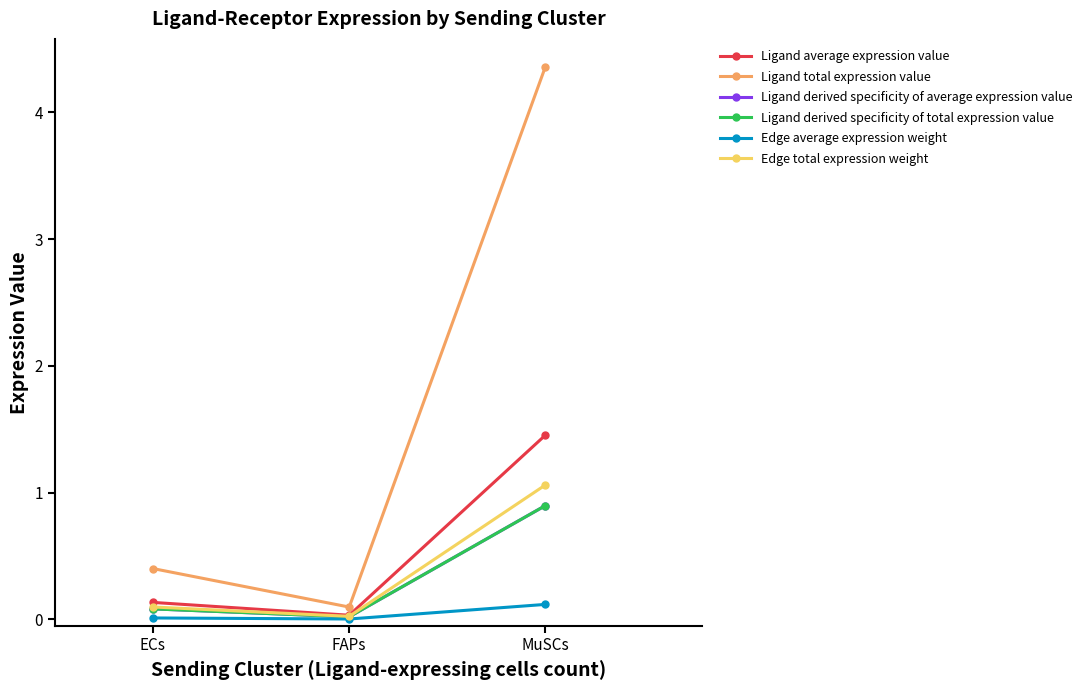

Is this an area chart (filled region under the line)?

No